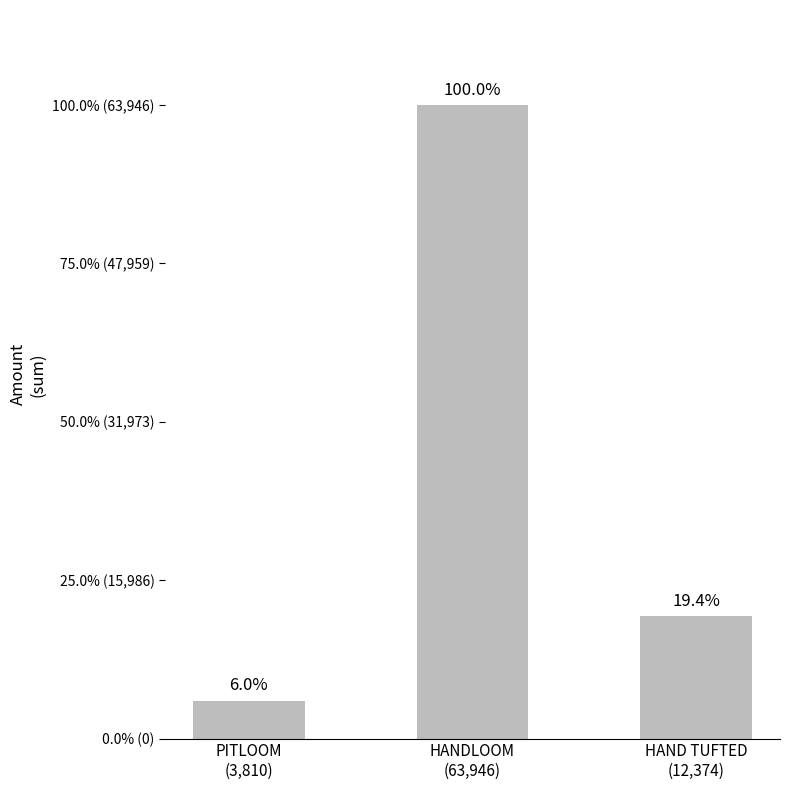

Reading left to right, what are all the values shown in this chart?

PITLOOM
(3,810)=3810.2	HANDLOOM
(63,946)=63946.6	HAND TUFTED
(12,374)=12375.0